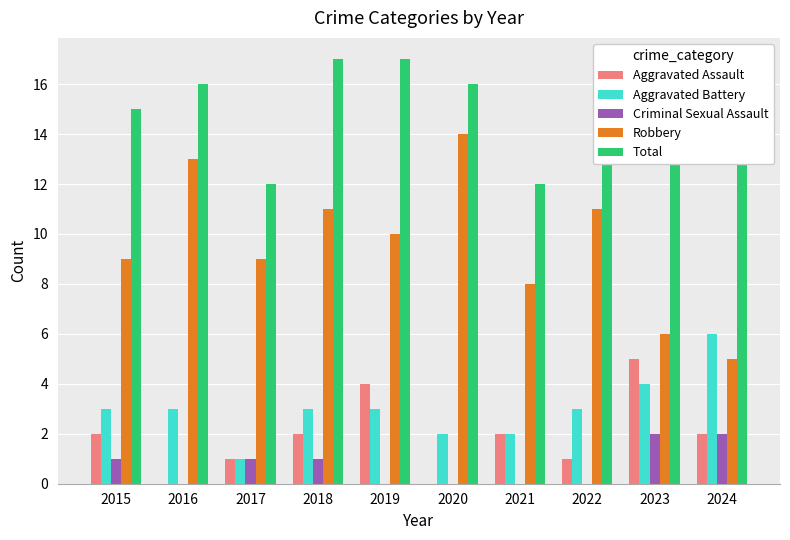

How many categories are shown in the chart?

10